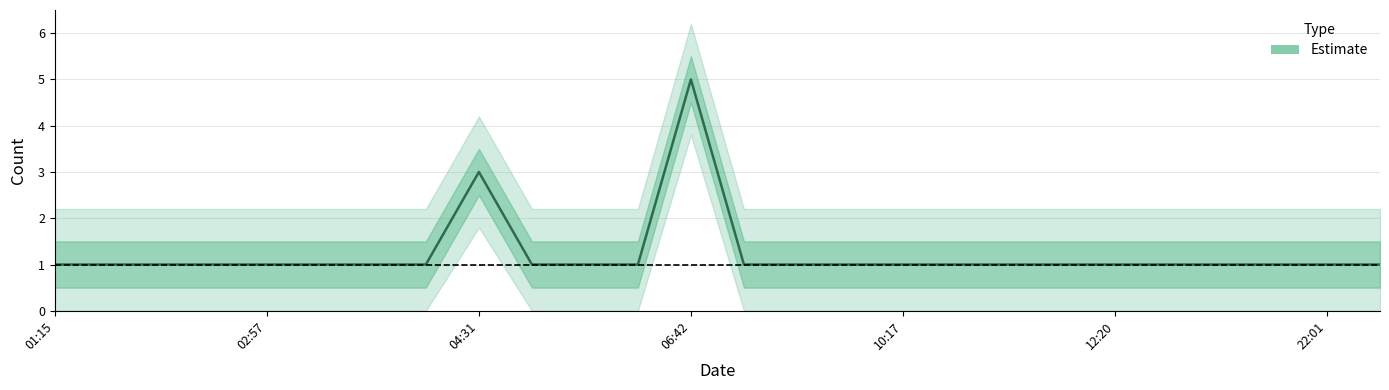

Where is the first local maximum?

04:31